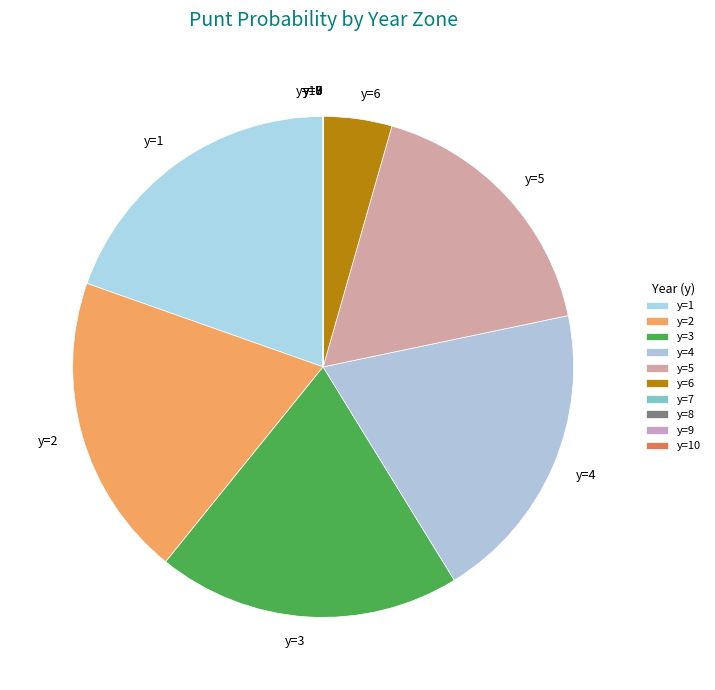

The y=4 slice represents 20% of the pie. True or false?

True